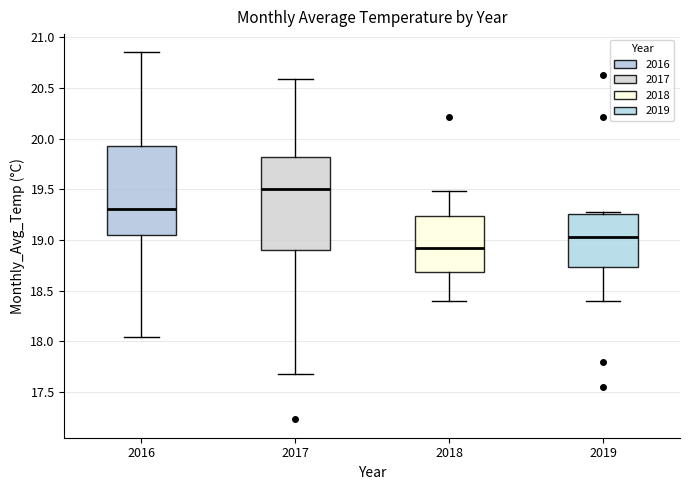

Where does the lower whisker of the box at x = 2016 end on the y-axis? The values are not printed on the chart, so give them approximately, as read against the axis.

18.05